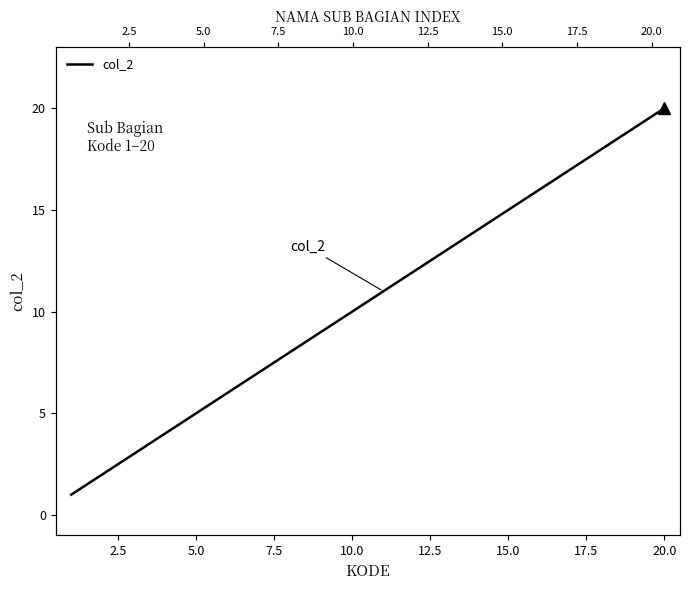

Reading left to right, list all the values displayed in this chart.

1	2	3	4	5	6	7	8	9	10	11	12	13	14	15	16	17	18	19	20